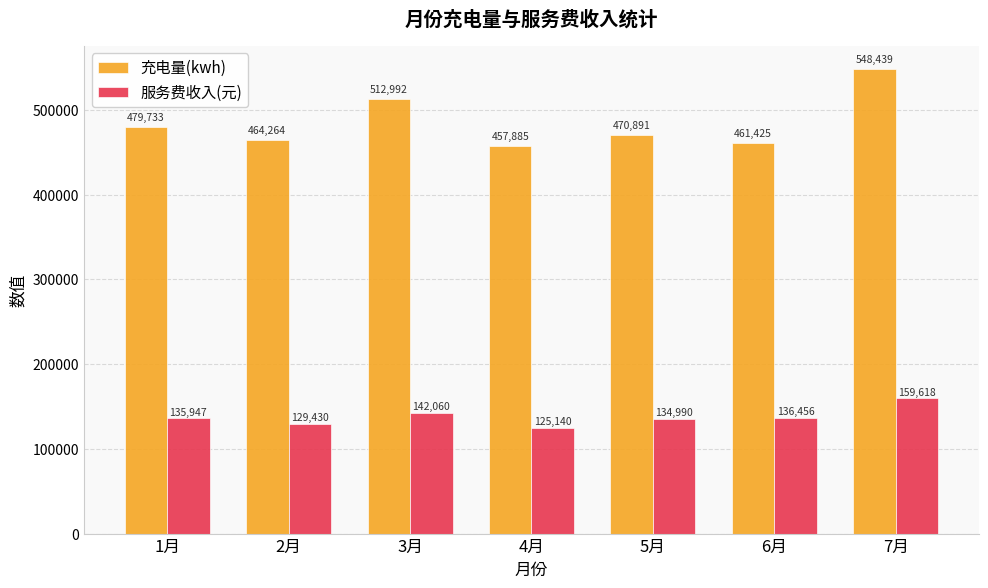

Between 2月 and 7月, which series saw the biggest shift?

充电量(kwh)